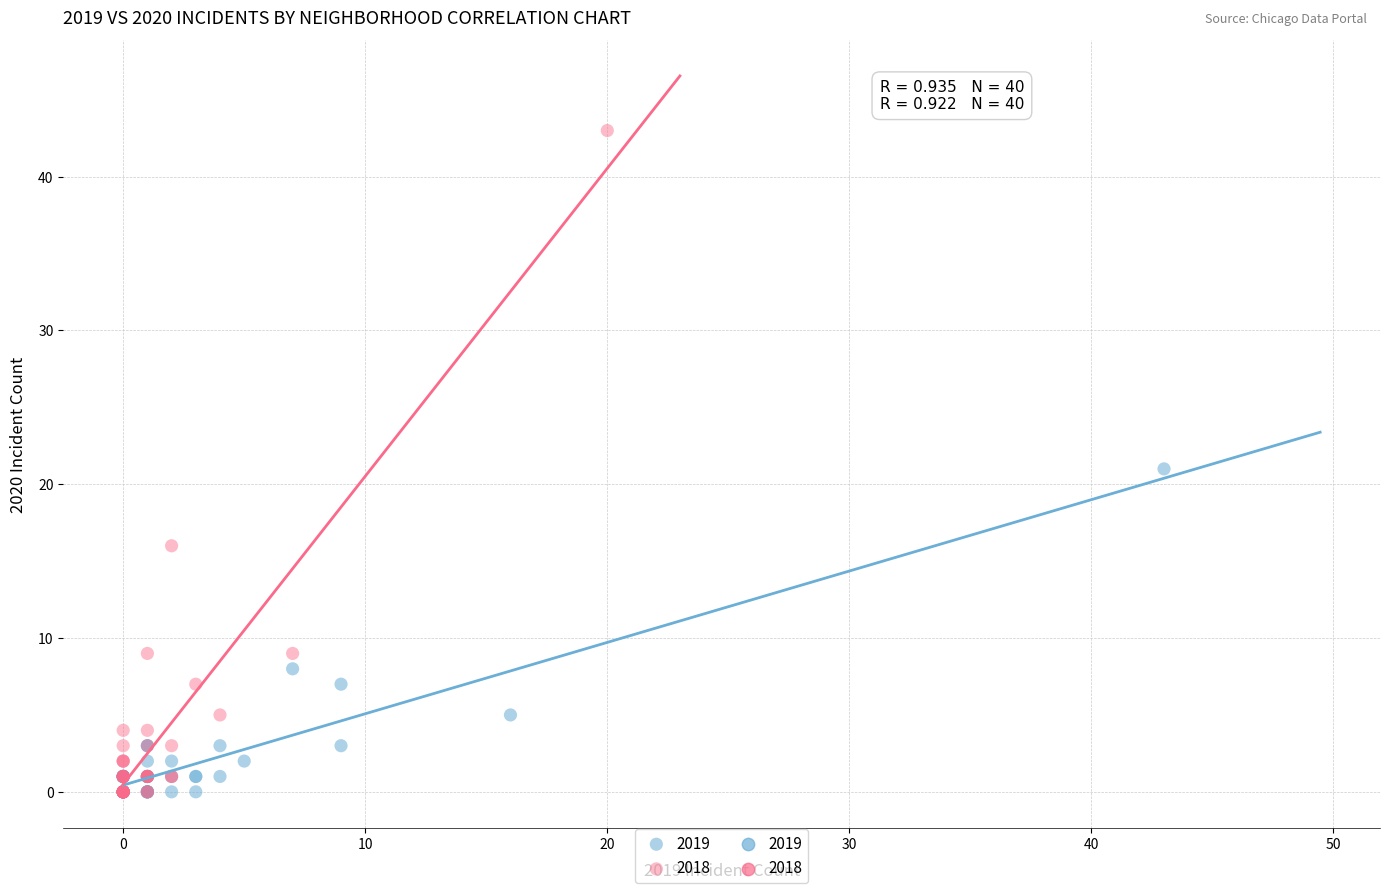

Which series contains the highest Y value?

2018